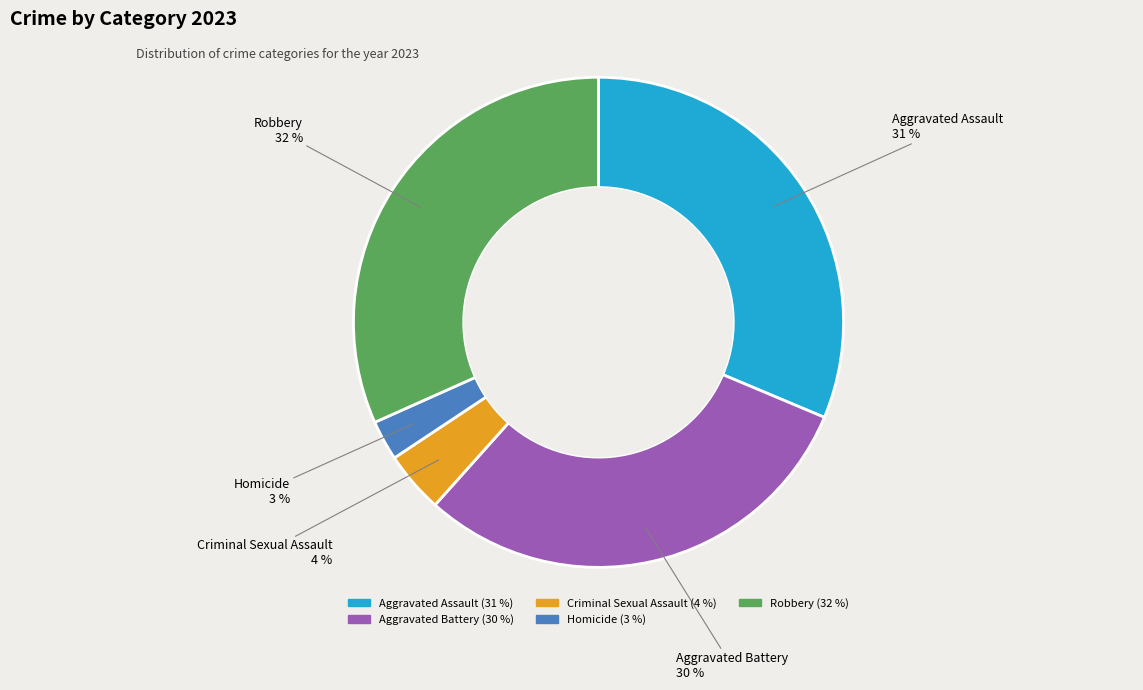

Which has a higher value, Homicide or Criminal Sexual Assault?

Criminal Sexual Assault